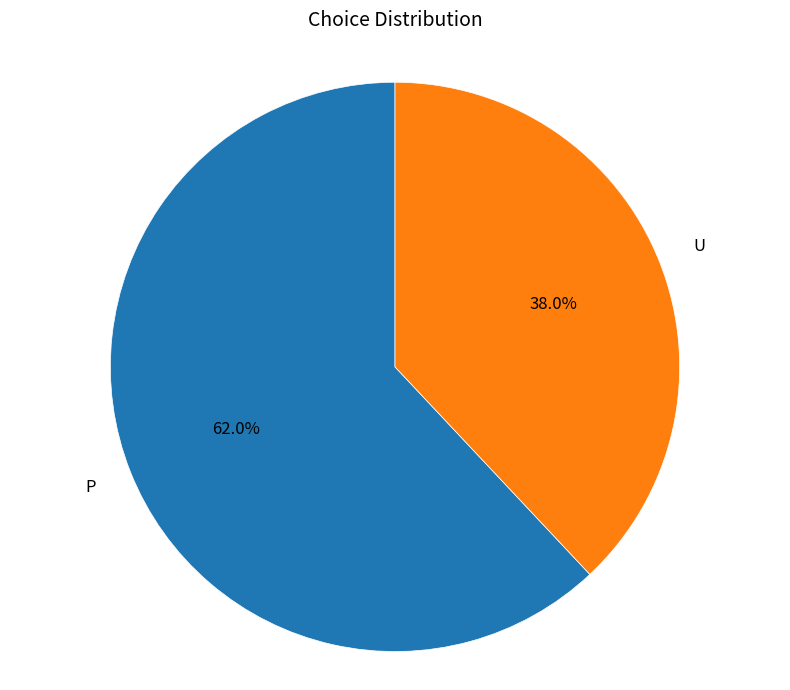

Is it true that U is 50% of the pie?

False